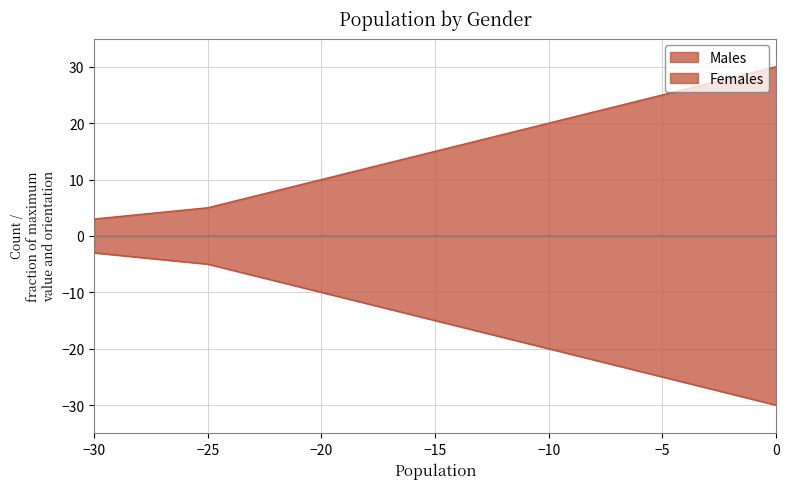

The Females series shows -4 at -30. True or false?

False